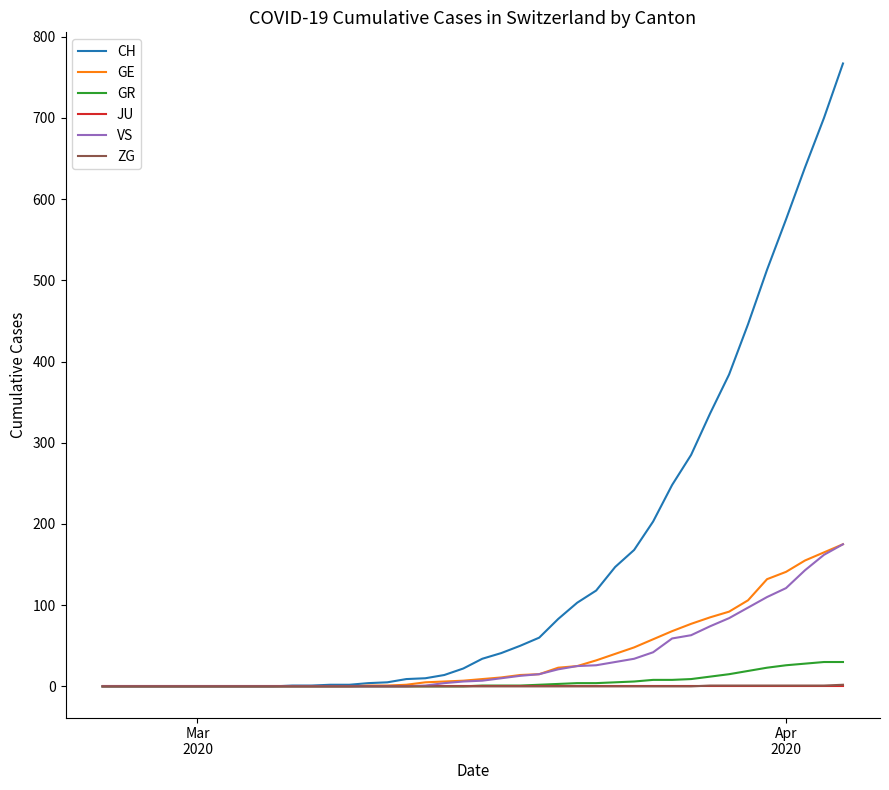

At how many categories does at least one series exceed 259?

9